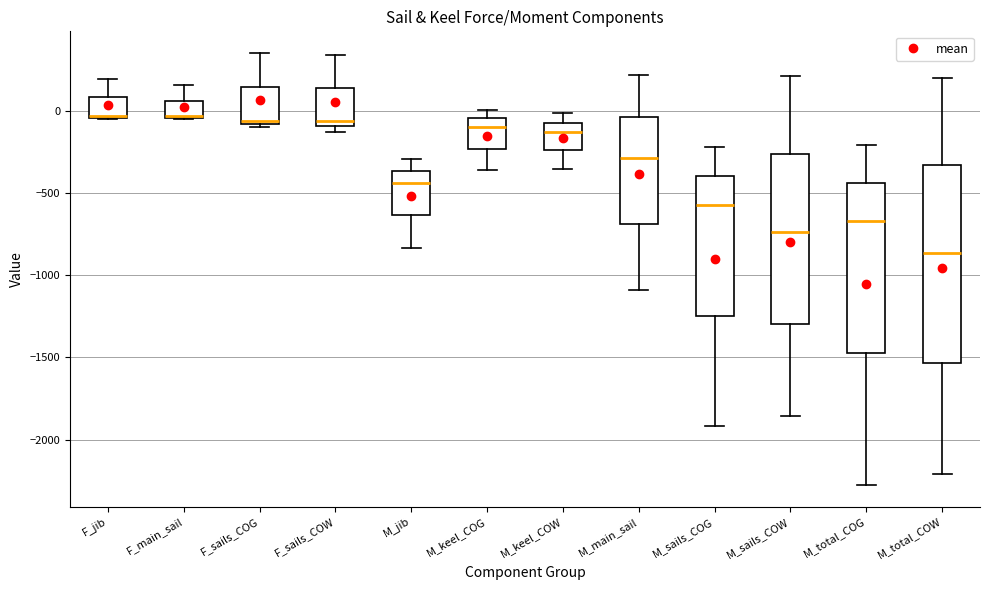

Reading left to right, transcribe this box plot: for each box, give where its median line is, the range the box spans, and where its two whiskers end, as read against the y-axis. The values are not printed on the chart, so give them approximately, as read against the axis.

F_jib: median -50 (drawn on the box's lower edge), box -50 to 100, whiskers -50 to 200
F_main_sail: median -50 (drawn on the box's lower edge), box -50 to 50, whiskers -50 to 150
F_sails_COG: median -50, box -100 to 150, whiskers -100 (just below the box's lower edge) to 350
F_sails_COW: median -50, box -100 to 150, whiskers -150 to 350
M_jib: median -450, box -650 to -350, whiskers -850 to -300
M_keel_COG: median -100, box -250 to -50, whiskers -350 to 0
M_keel_COW: median -150, box -250 to -50, whiskers -350 to 0
M_main_sail: median -300, box -700 to -50, whiskers -1100 to 200
M_sails_COG: median -550, box -1250 to -400, whiskers -1900 to -200
M_sails_COW: median -750, box -1300 to -250, whiskers -1850 to 200
M_total_COG: median -650, box -1450 to -450, whiskers -2300 to -200
M_total_COW: median -850, box -1550 to -350, whiskers -2200 to 200